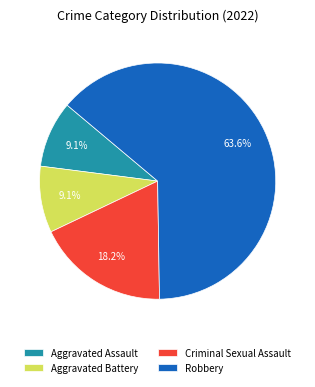

Which slice is the largest?

Robbery